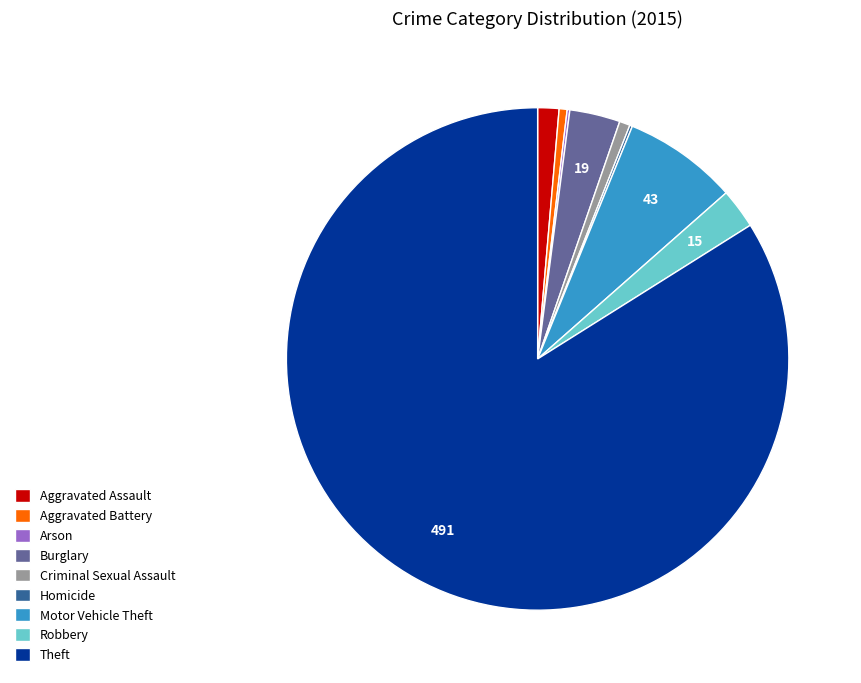

Combined, do Criminal Sexual Assault and Theft account for over 50%?

Yes